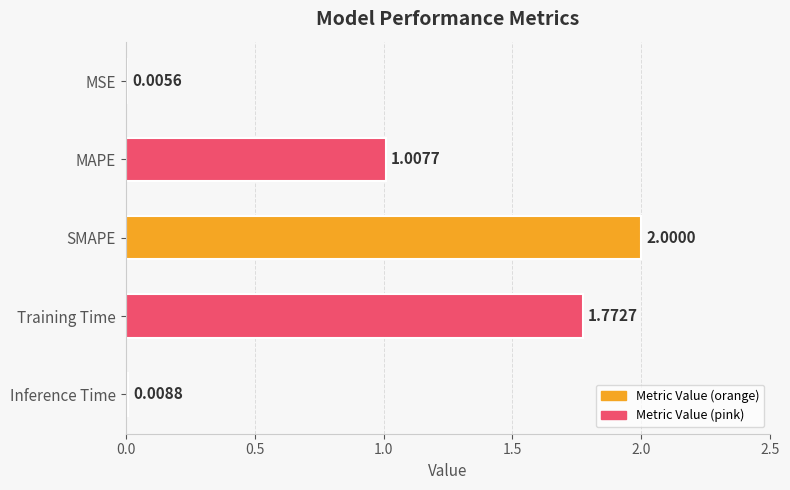

Between SMAPE and Training Time, which is larger?

SMAPE